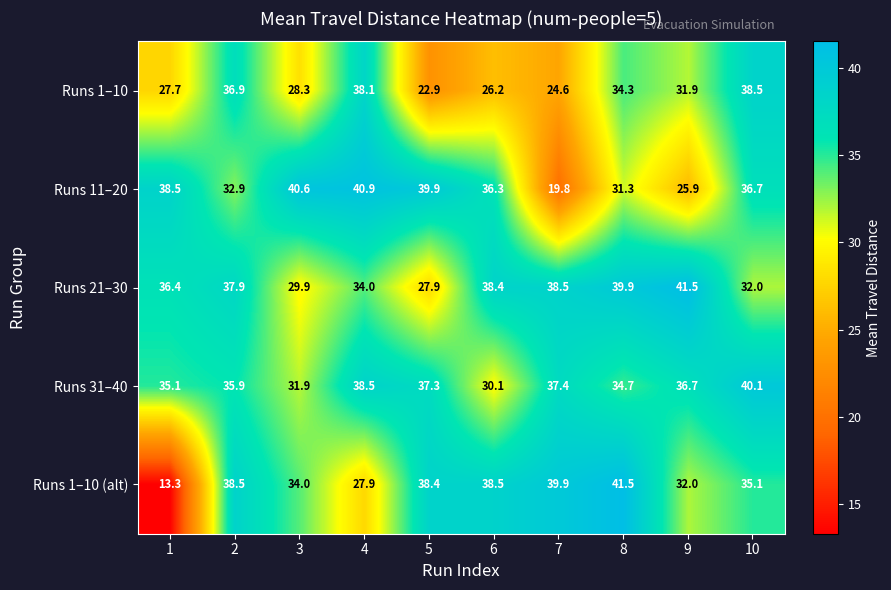

What is the lowest value of the Runs 21–30 series?

27.9